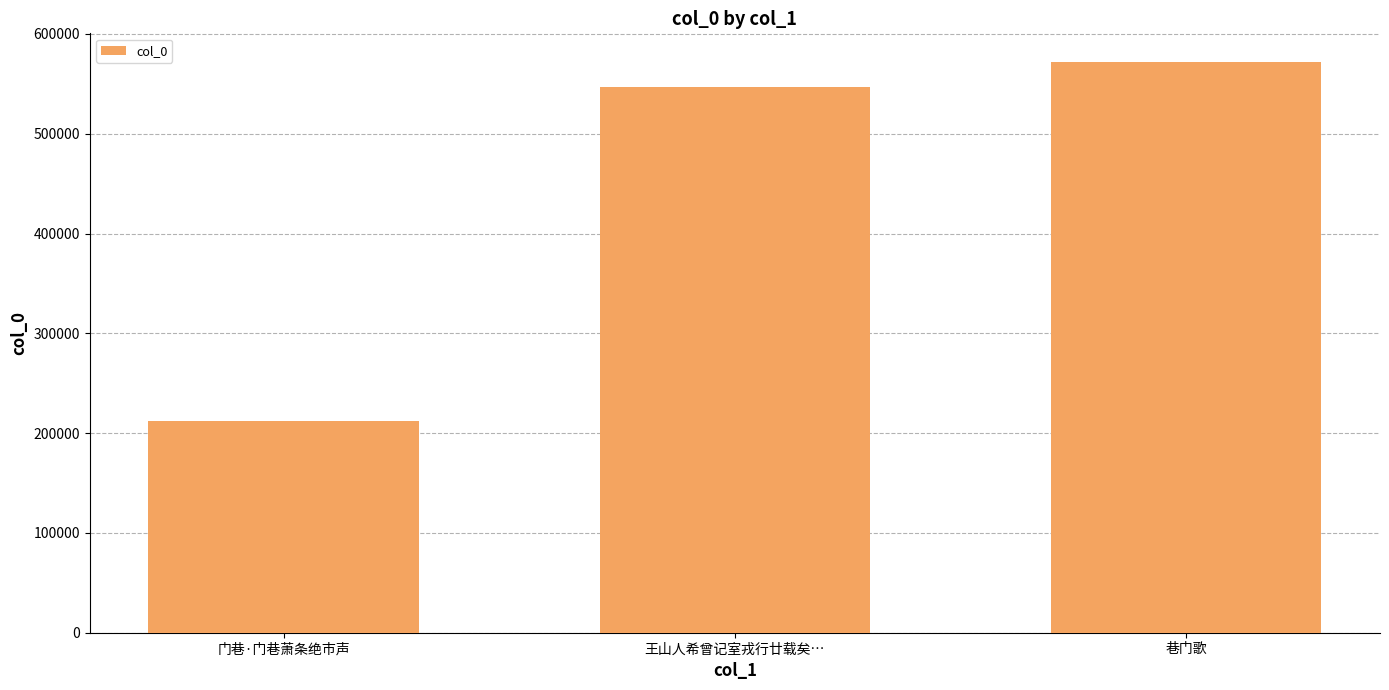

Is it true that the value at 门巷·门巷萧条绝市声 is 212613?

True